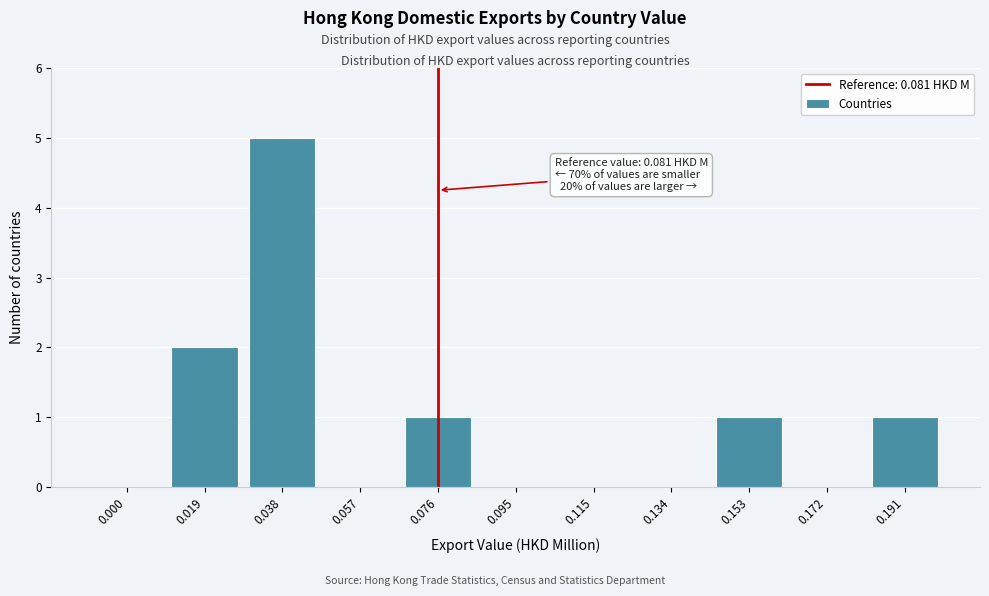

Reading left to right, extract all data points from this chart.

0.000=0	0.019=2	0.038=5	0.057=0	0.076=1	0.095=0	0.115=0	0.134=0	0.153=1	0.172=0	0.191=1